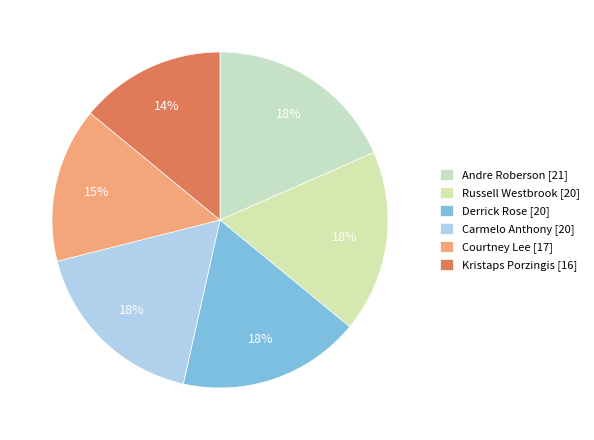

To the nearest percent, what is the difference between the largest and smallest slice percentages?

4%